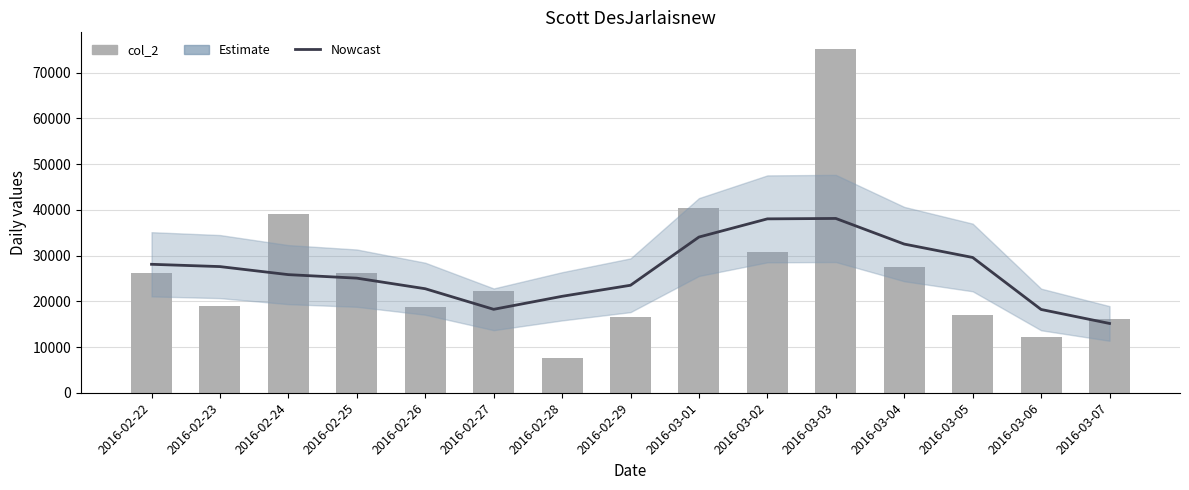

What is the label of the 12th bar from the right?

2016-02-25